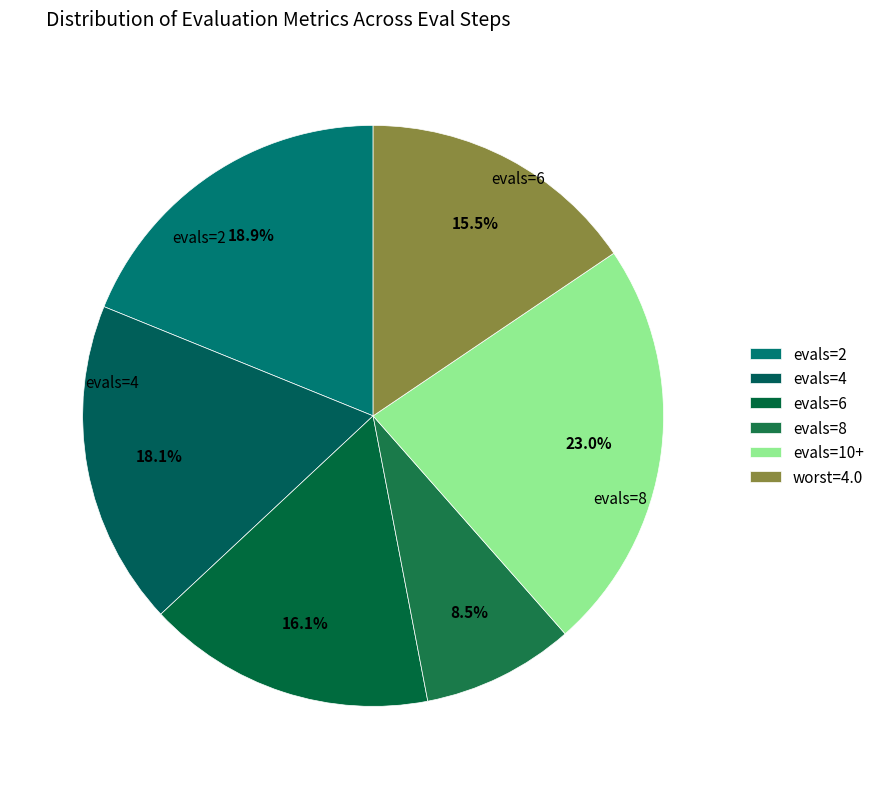

How many segments does this pie chart have?

6